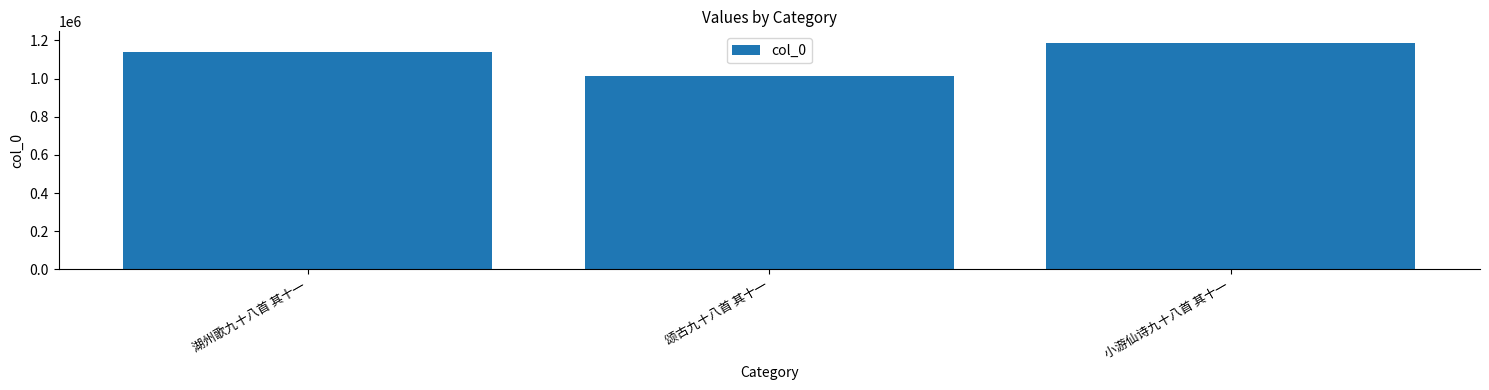

Does the chart contain any negative values?

No